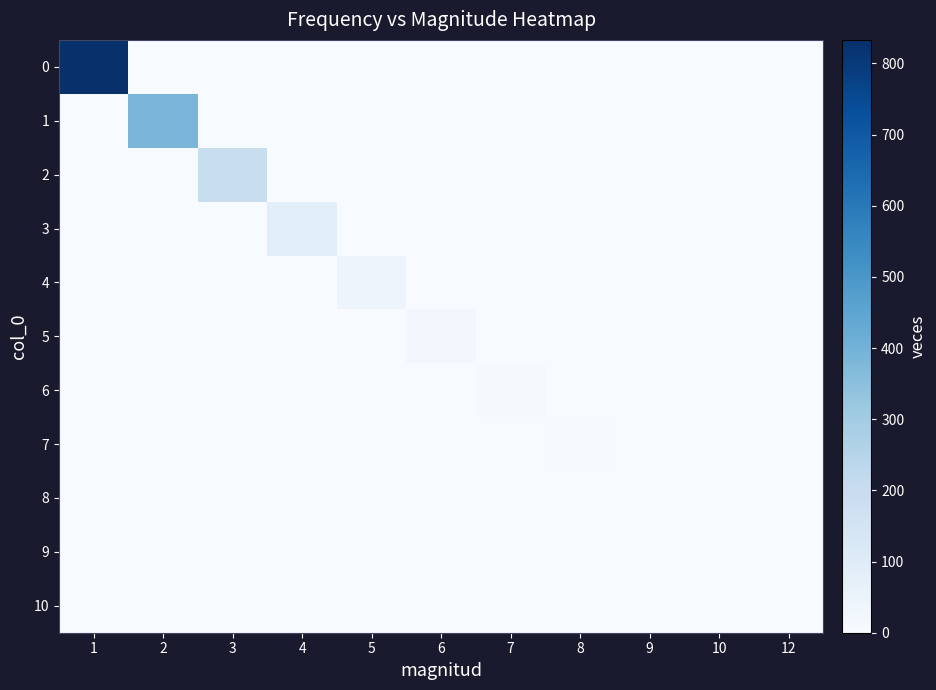

What is the difference between the highest and lowest values at 3?

195